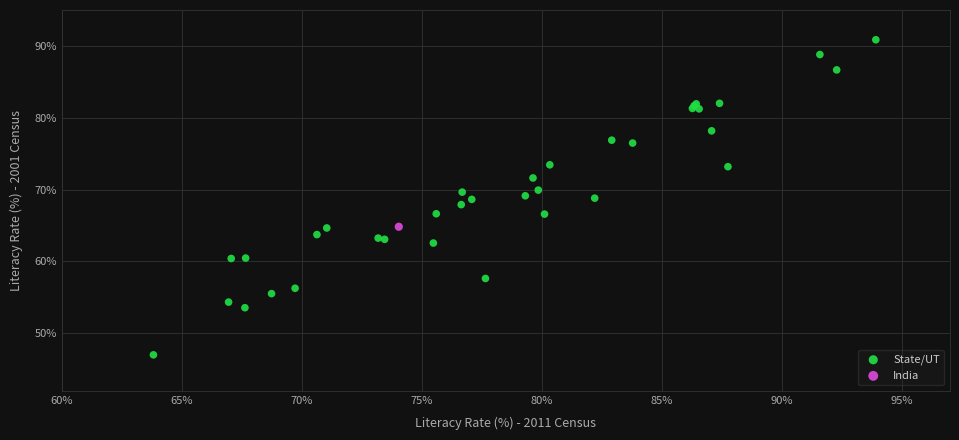

What are all the series names shown in the legend?

State/UT, India